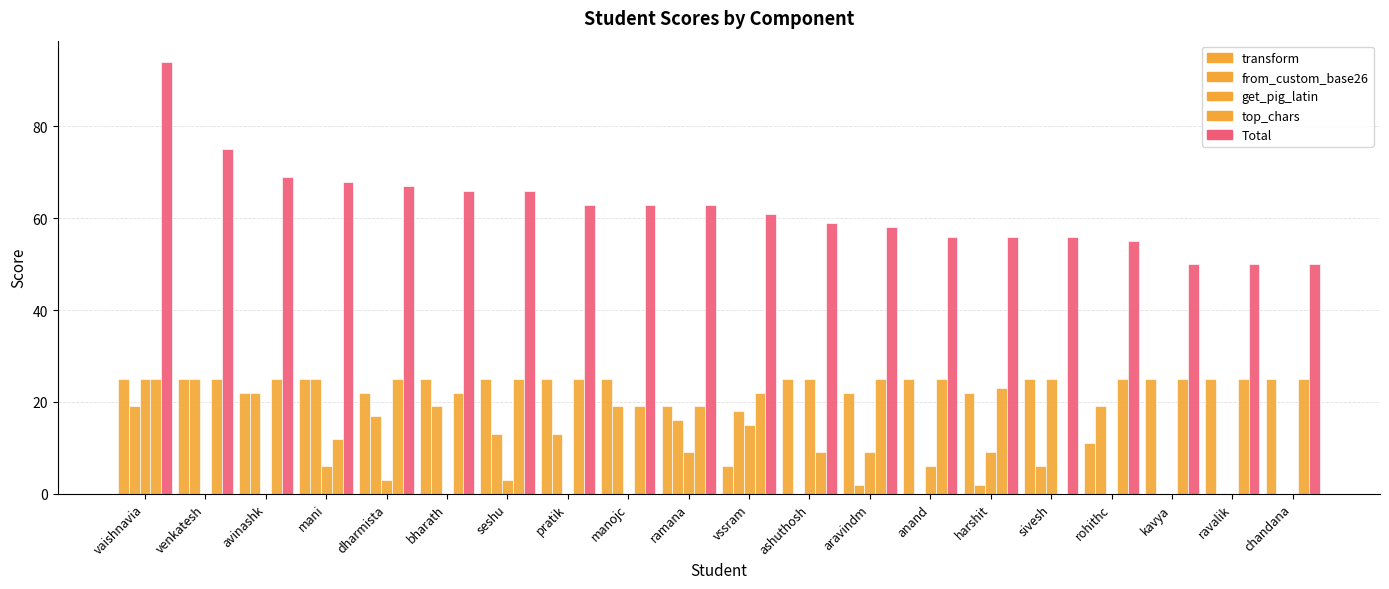

Which series has the largest total across all categories?

Total